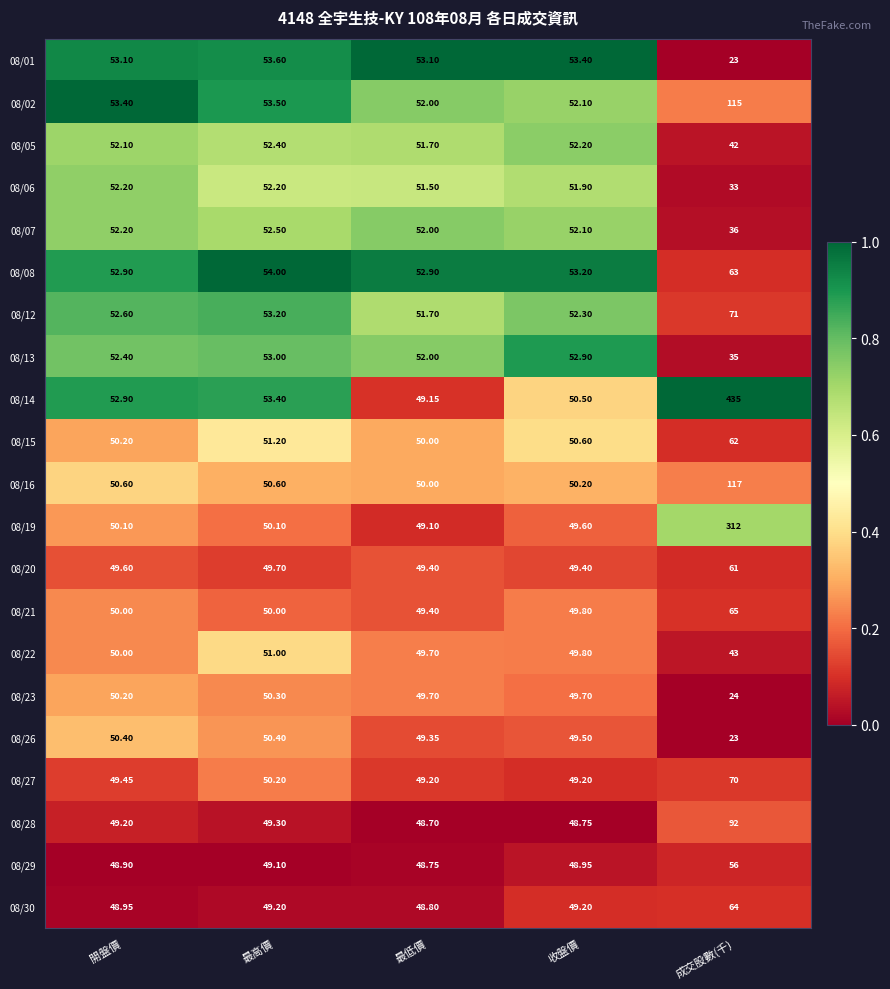

At which category is the sum across all series the highest?

成交股數(千)